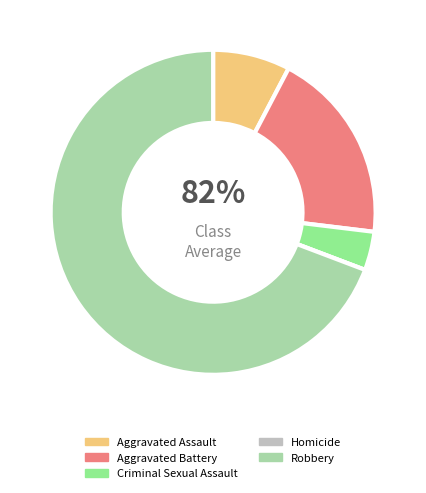

Does Robbery represent more than half of the total?

Yes